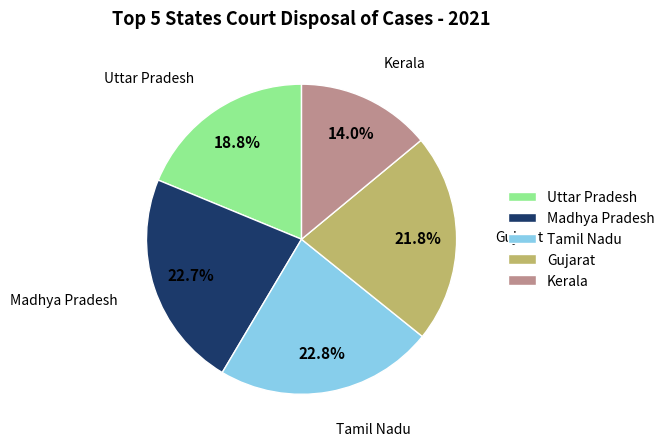

How many segments does this pie chart have?

5